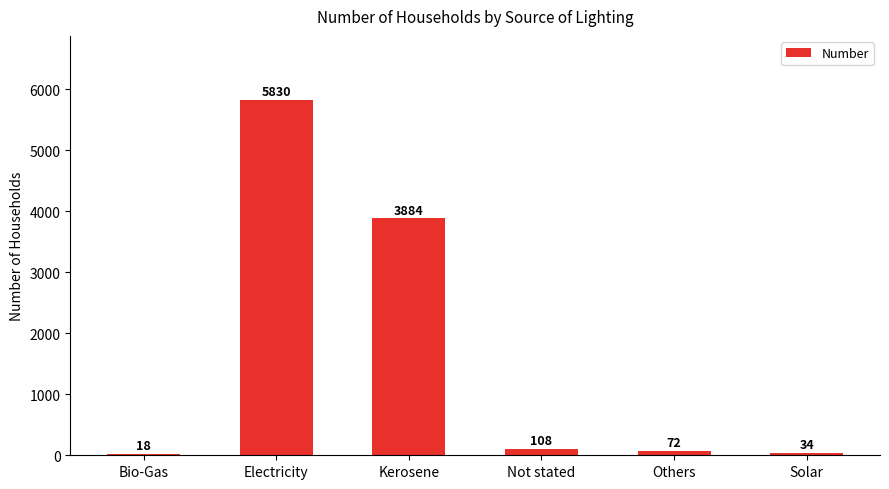

Count the number of categories in the chart.

6